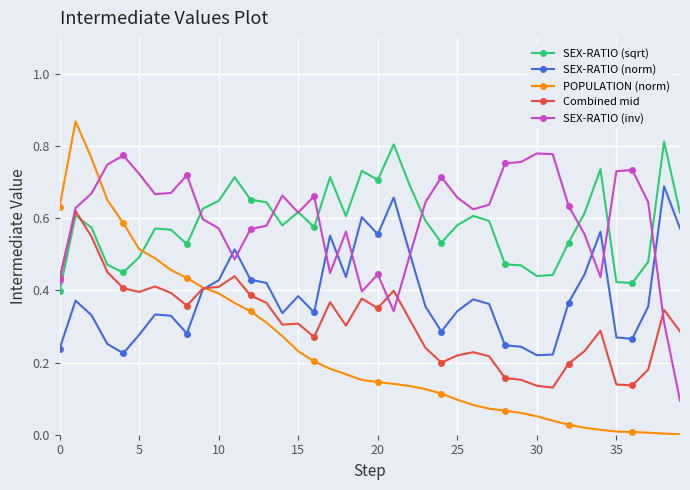

How many times do SEX-RATIO (inv) and POPULATION (norm) cross each other?

1